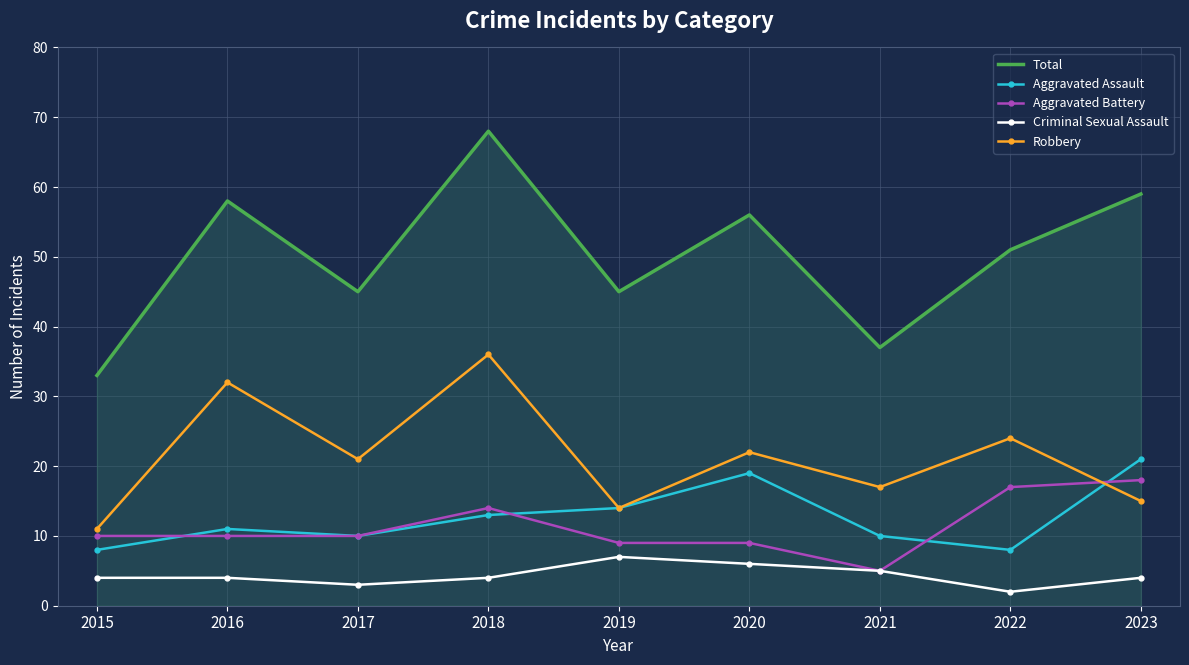

What is the spread (max minus min) of values at 2019?

38